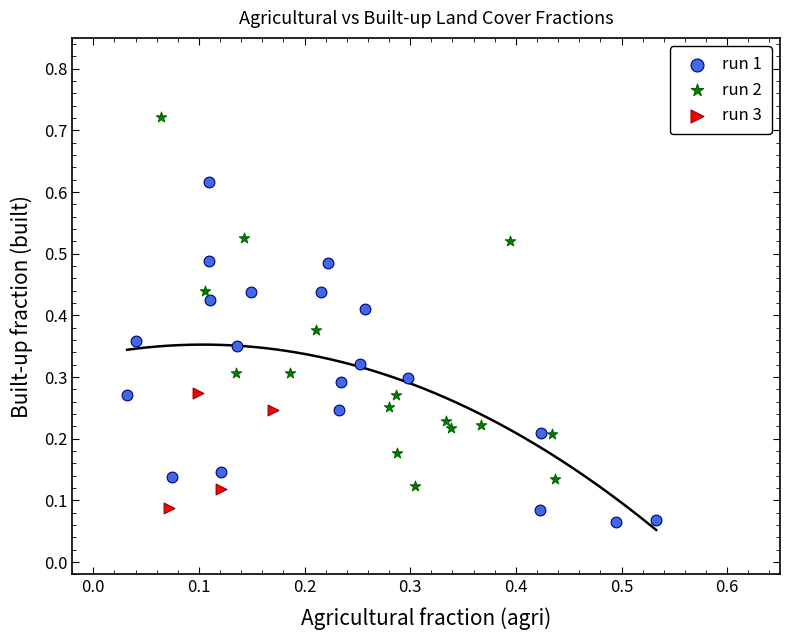

Which series contains the highest Y value?

run 2